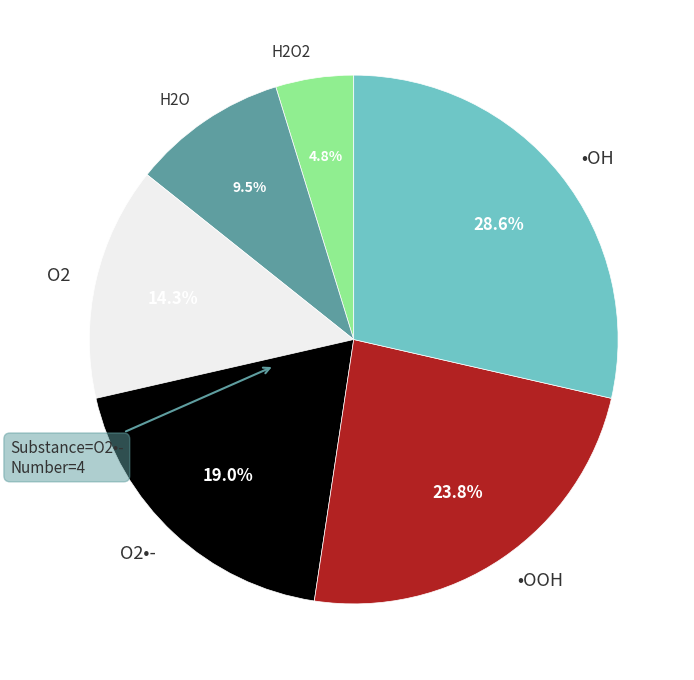

Is there any slice that represents more than half of the pie?

No